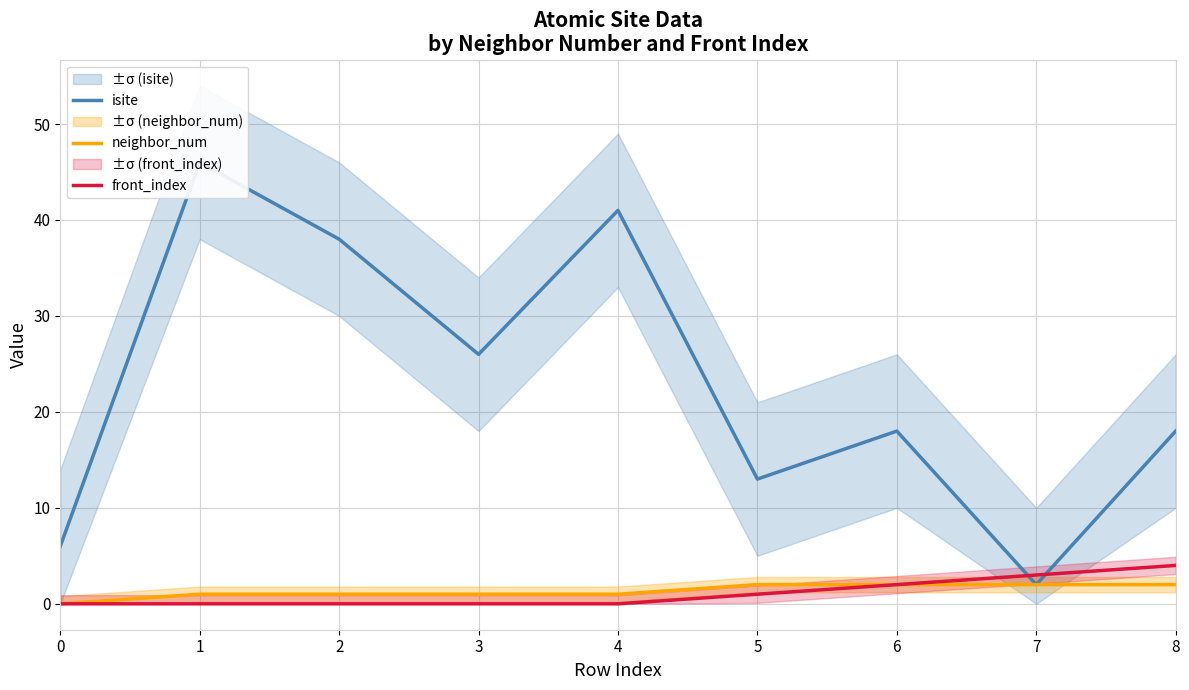

True or false: neighbor_num and front_index cross at least once.

False